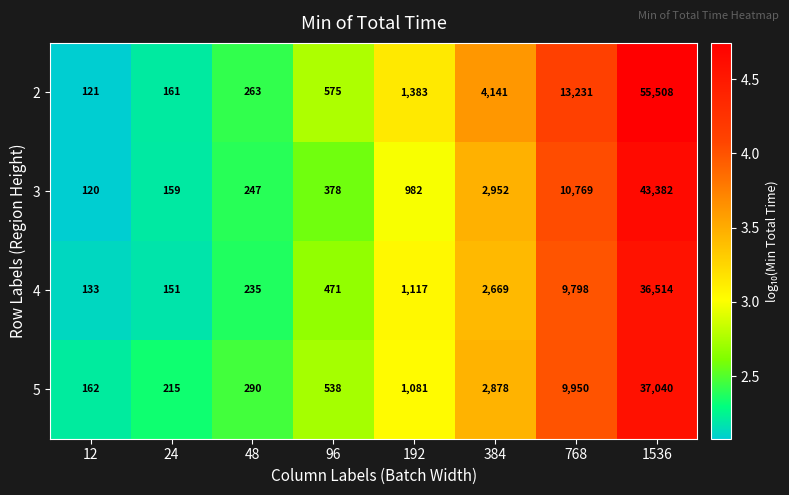

What is the approximate value of 3 at 96, to the nearest 50?

400